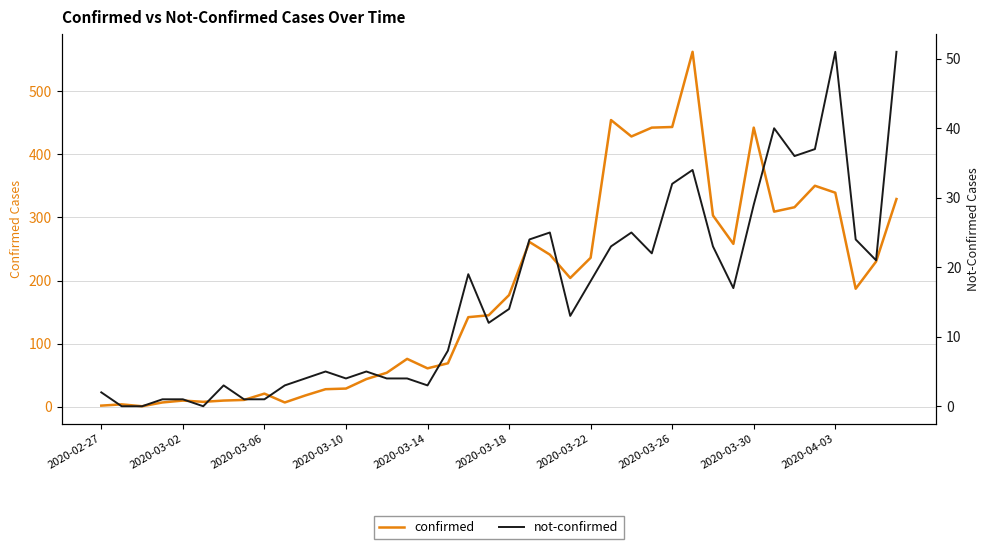

Reading left to right, extract all data points from this chart.

confirmed: 2	4	1	7	10	8	10	11	21	7	18	28	29	44	54	76	61	69	142	145	177	261	241	204	236	454	428	442	443	562	303	258	442	309	316	350	339	187	230	329
not-confirmed: 2	0	0	1	1	0	3	1	1	3	4	5	4	5	4	4	3	8	19	12	14	24	25	13	18	23	25	22	32	34	23	17	29	40	36	37	51	24	21	51